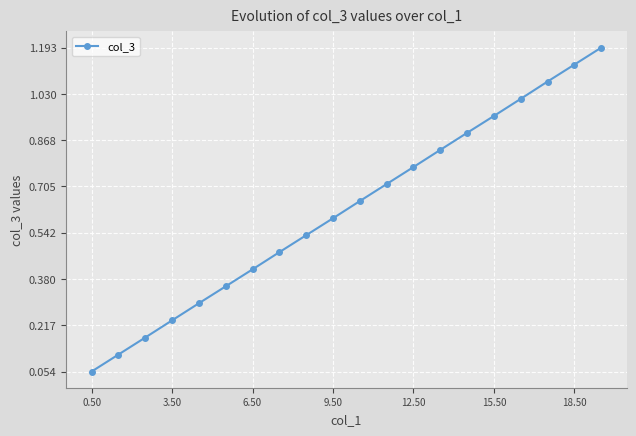

True or false: the data has more than 1 interior local peaks.

False